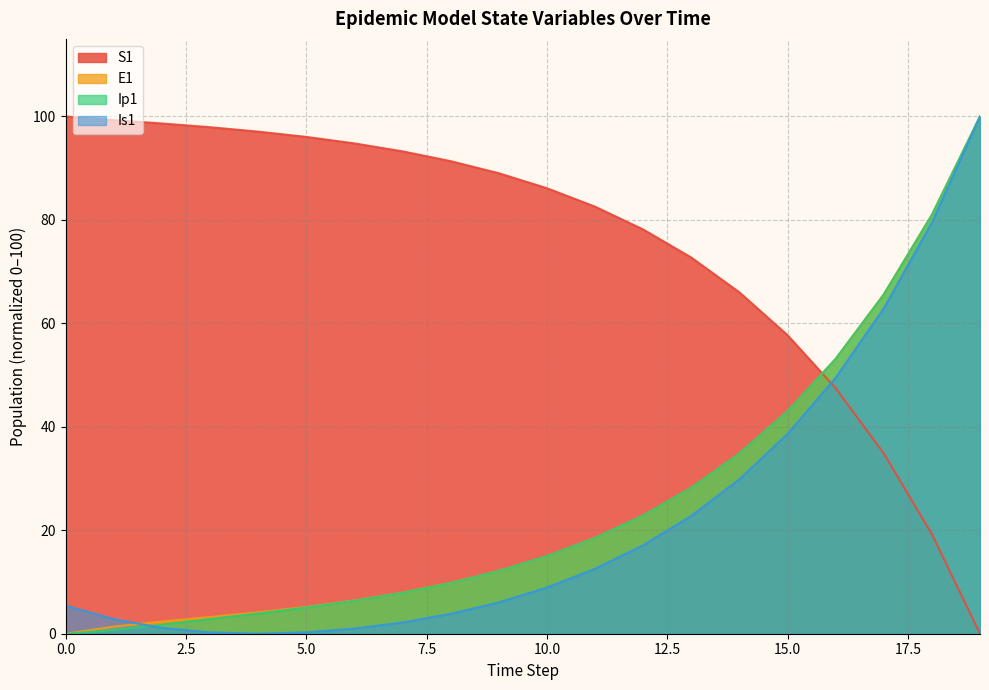

What is the difference between the E1 values at 16 and 7?

45.2